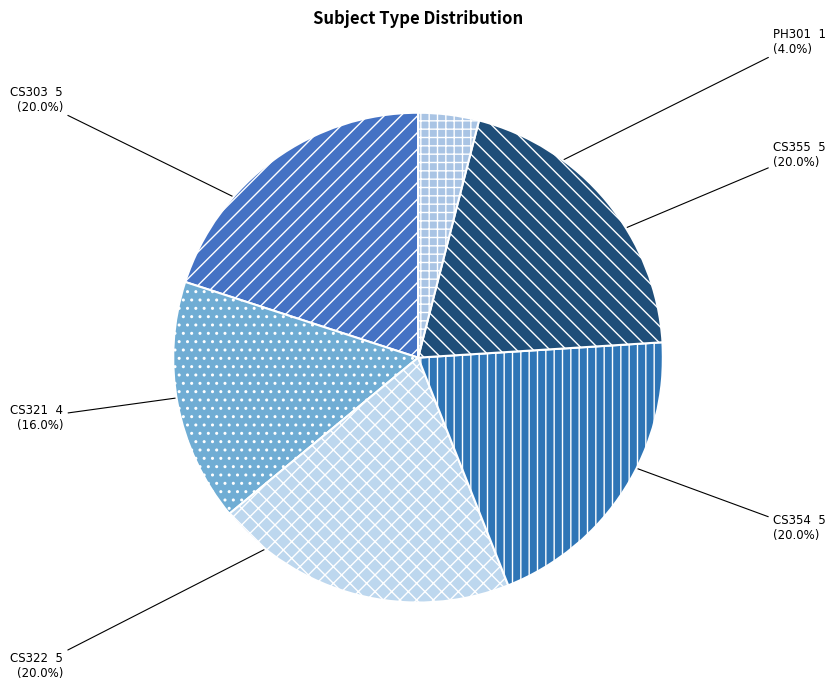

Count the number of slices in the pie.

6